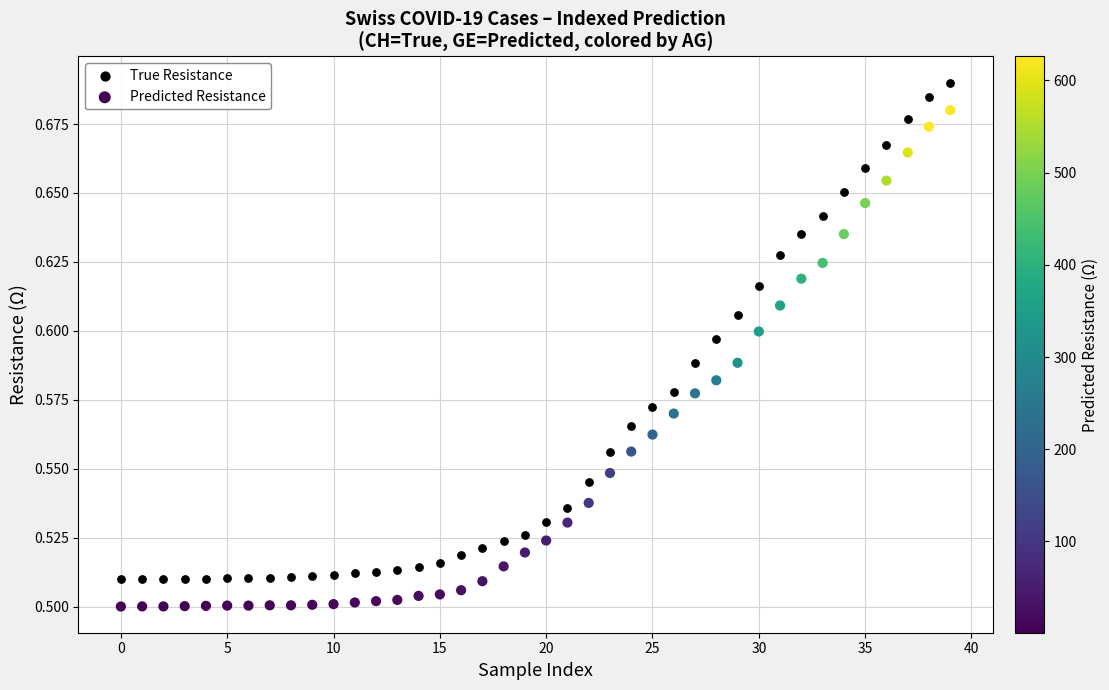

What are all the series names shown in the legend?

True Resistance, Predicted Resistance